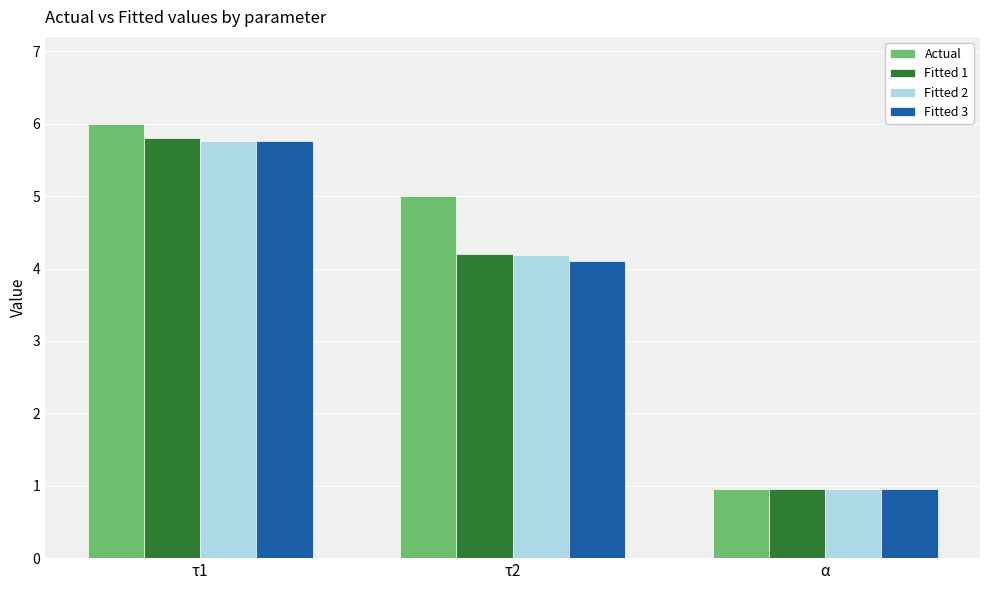

What position from the right is τ1?

3